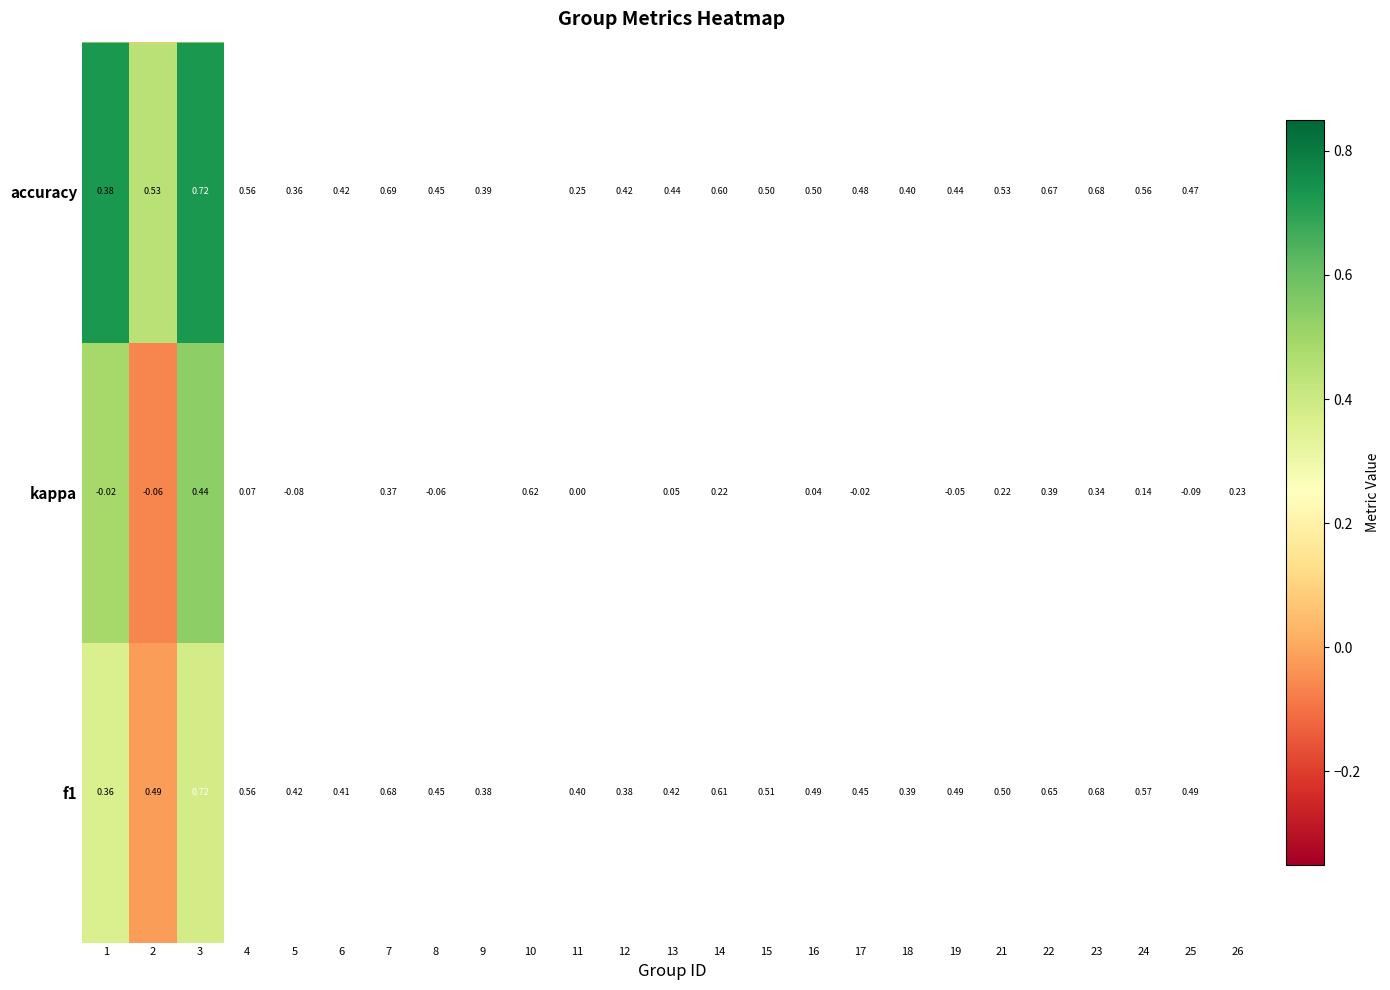

The f1 series shows 0.5 at 1. True or false?

False